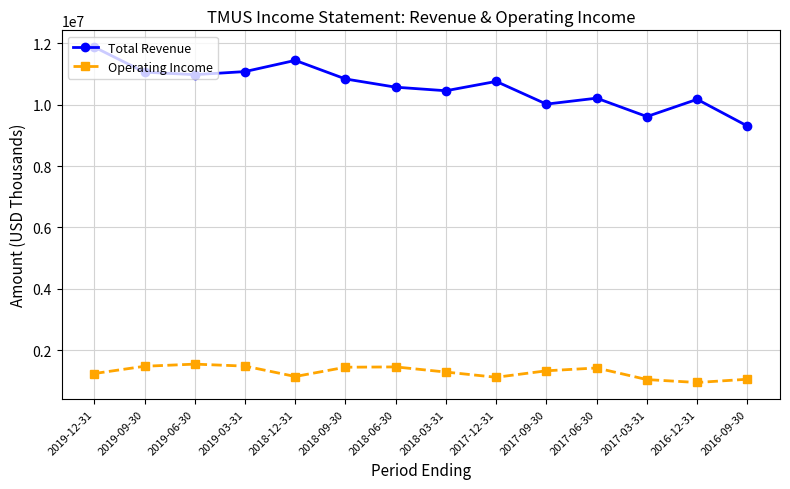

Rank the series by their maximum value, from lowest to highest.

Operating Income, Total Revenue